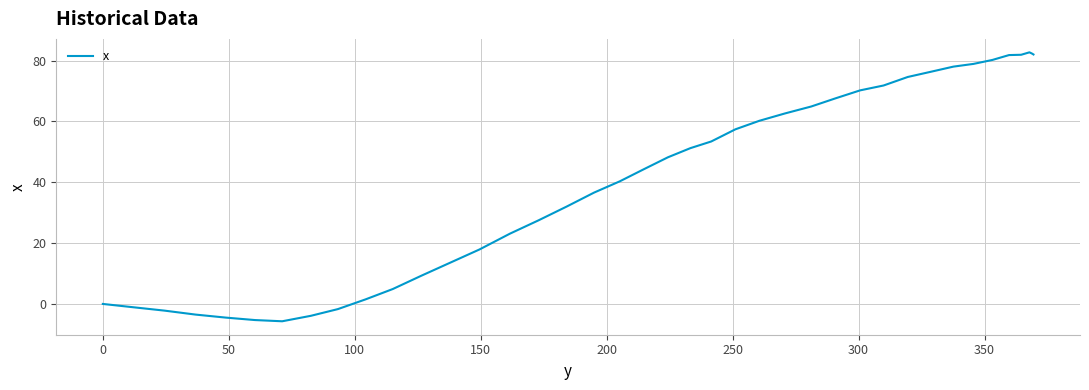

What is the difference between the maximum and minimum values?

88.4